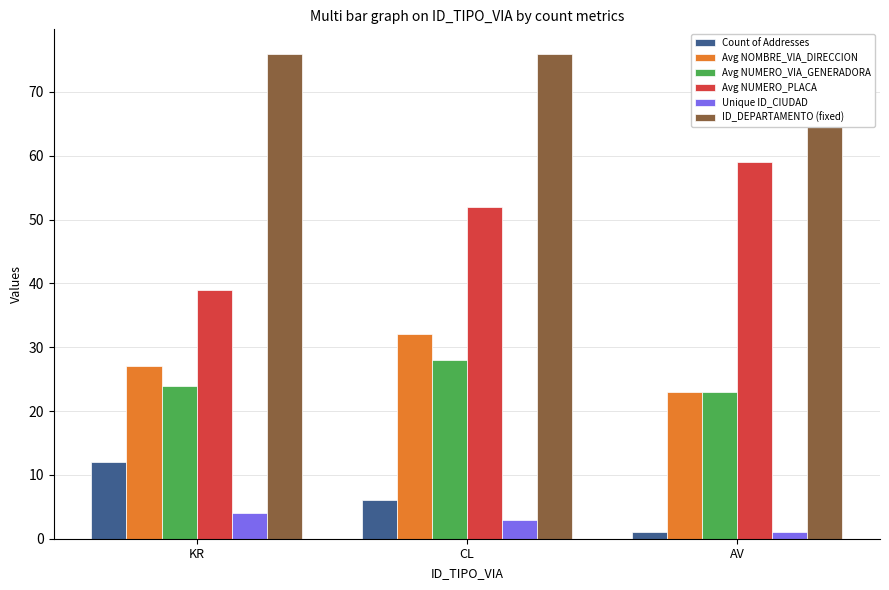

At which label is ID_DEPARTAMENTO (fixed) closest to 76?

KR